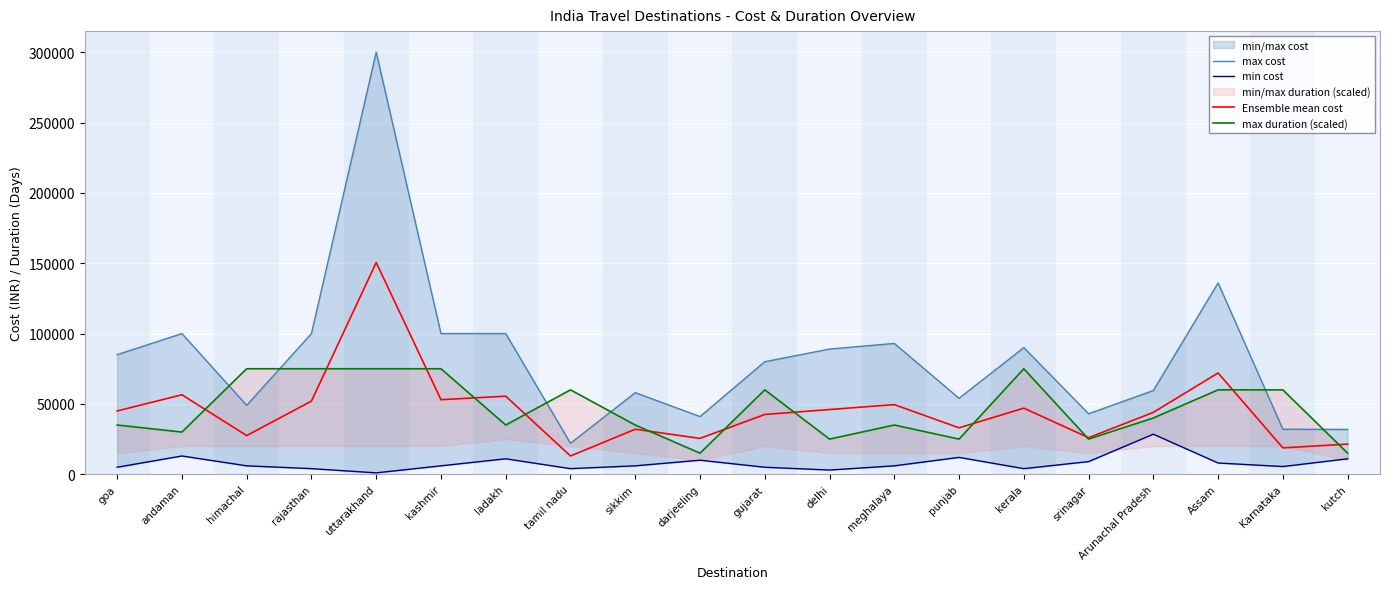

At which category does max cost reach its first local peak?

andaman